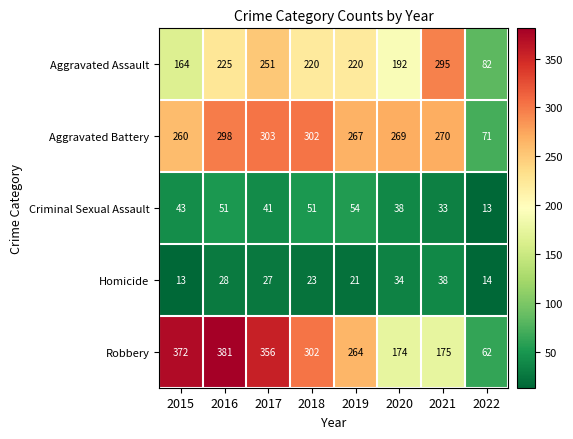

Count the number of data series in this chart.

5